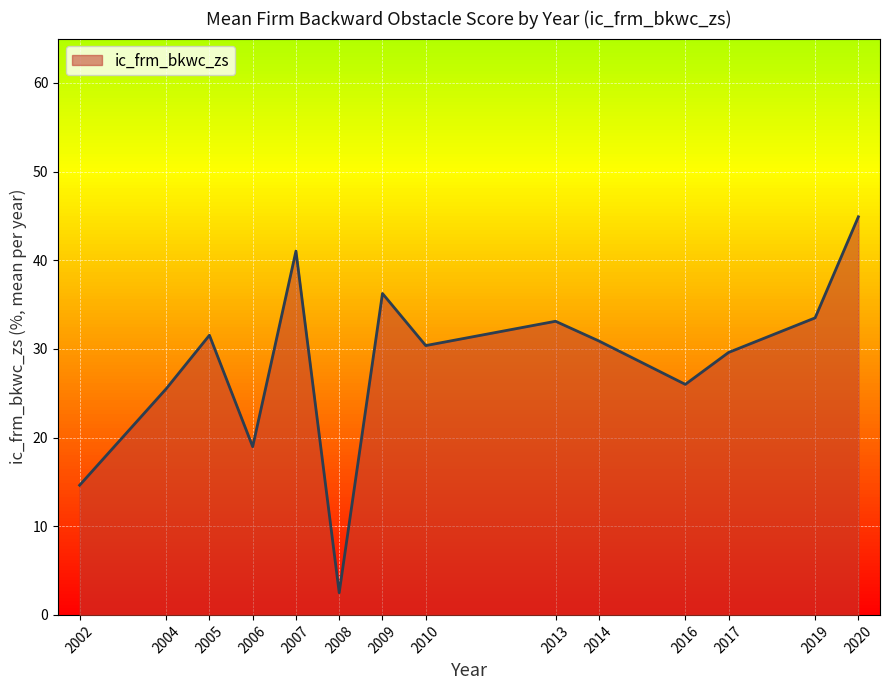

What is the difference between the values at 2006 and 2009?

17.3